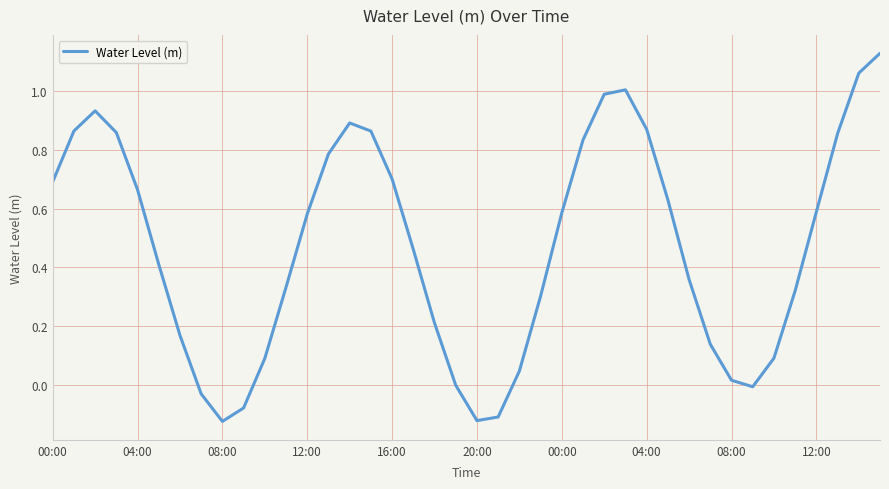

What is the difference between the maximum and minimum values?

1.3